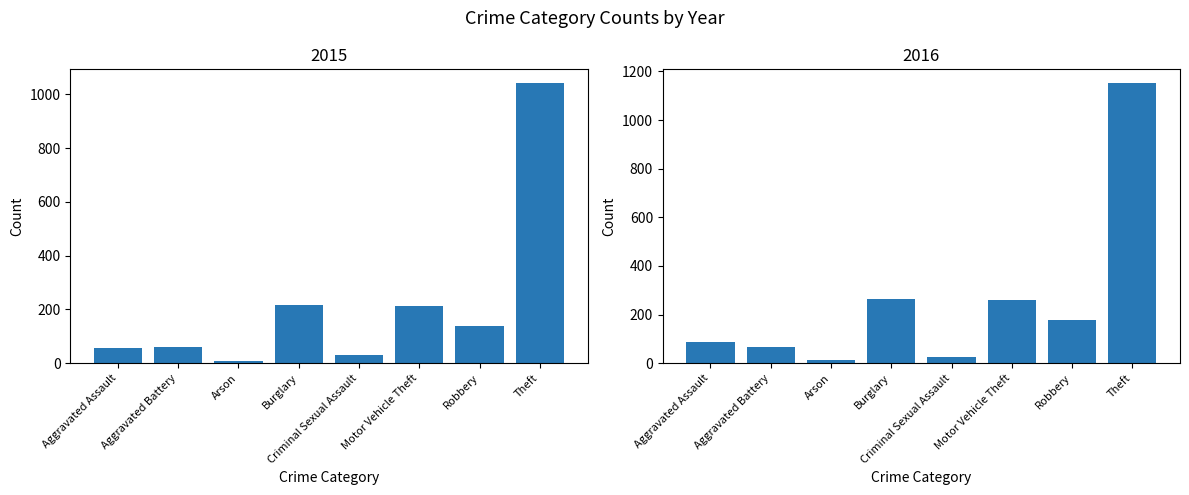

What is the total value across all series at Robbery?

317